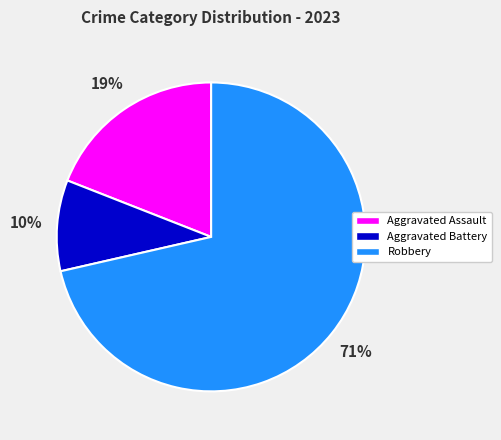

Do Robbery and Aggravated Battery together represent more than half of the pie?

Yes